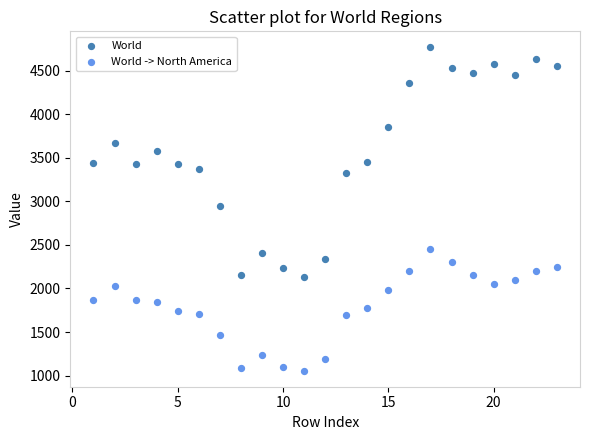

Across all data points, what is the range of X values (max minus min)?

22